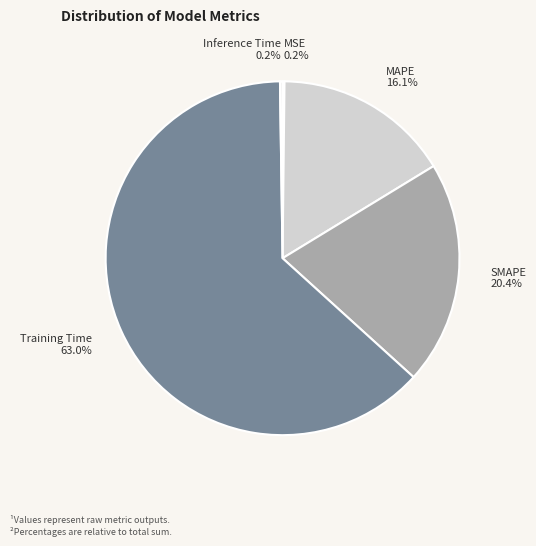

Approximately how many times larger is the value at SMAPE 20.4% compared to Training Time 63.0%?

0.3